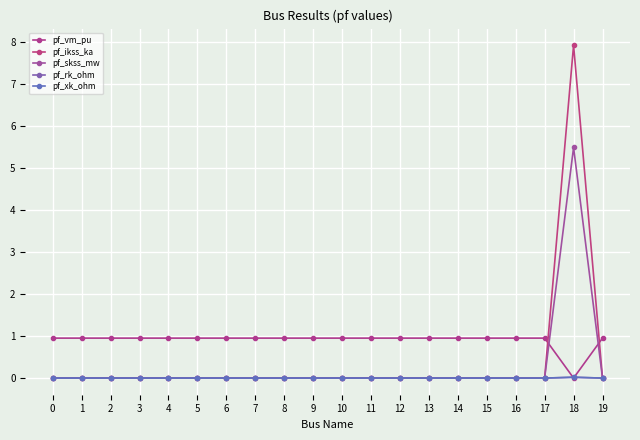

In pf_ikss_ka, how many points are higher than both neighbors (excluding endpoints)?

1